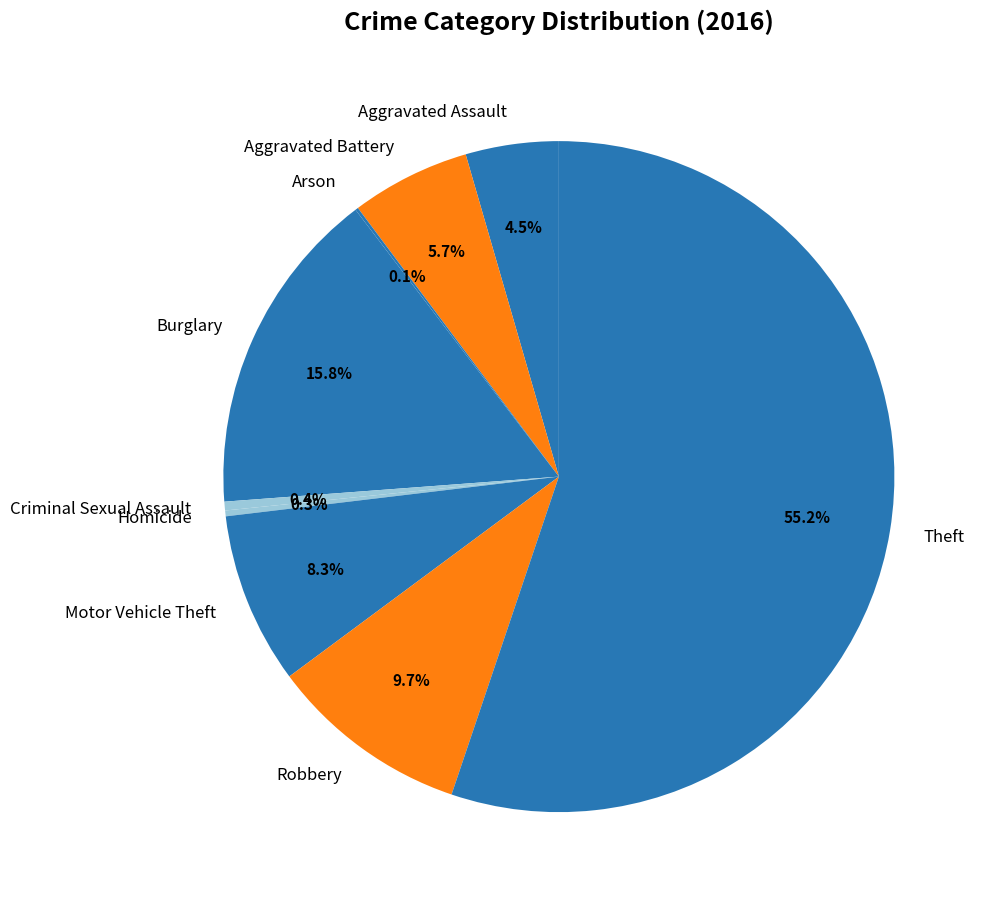

What is the largest slice in the pie chart?

Theft